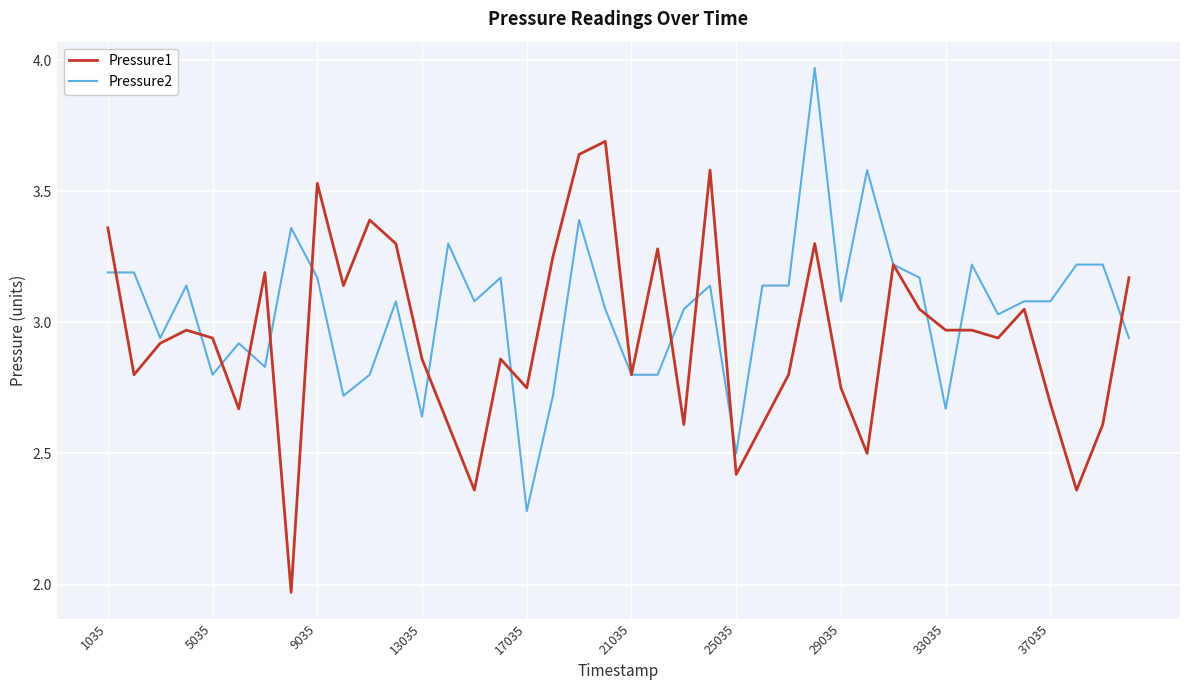

Which series has the largest total across all categories?

Pressure2